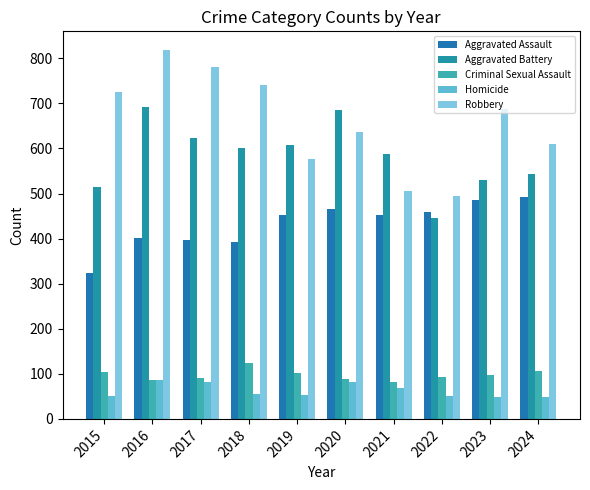

Does the chart contain stacked bars?

No